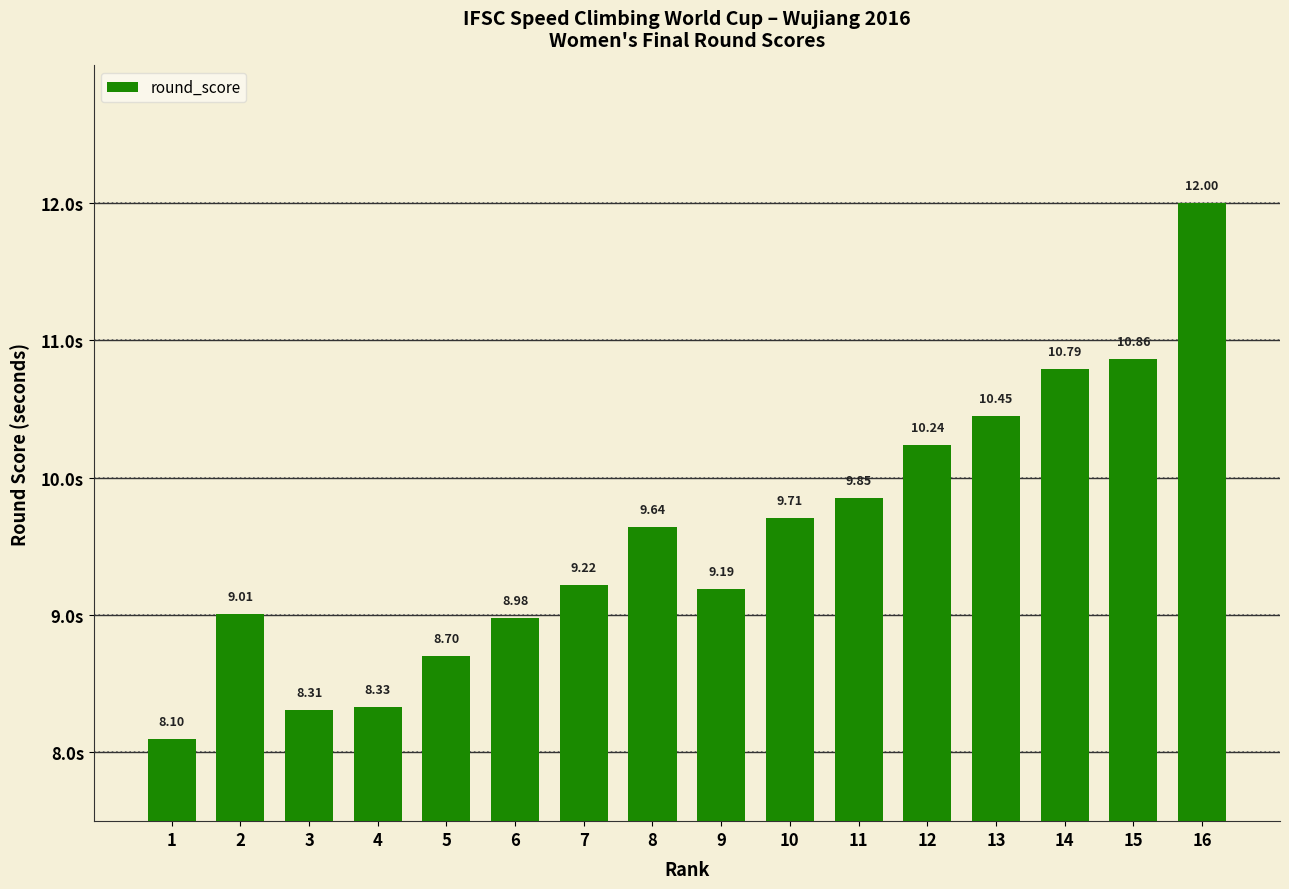

What is the smallest value displayed?

8.1